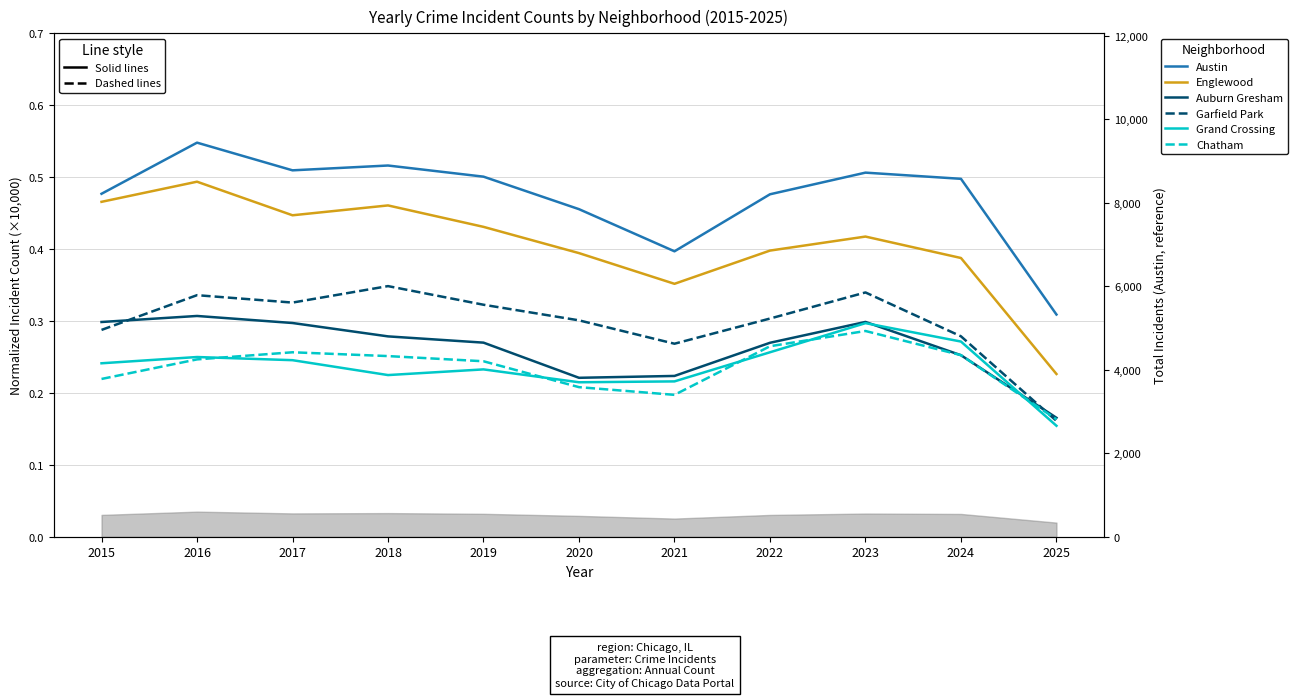

True or false: Grand Crossing has a value of 0.1 at 2018.

False